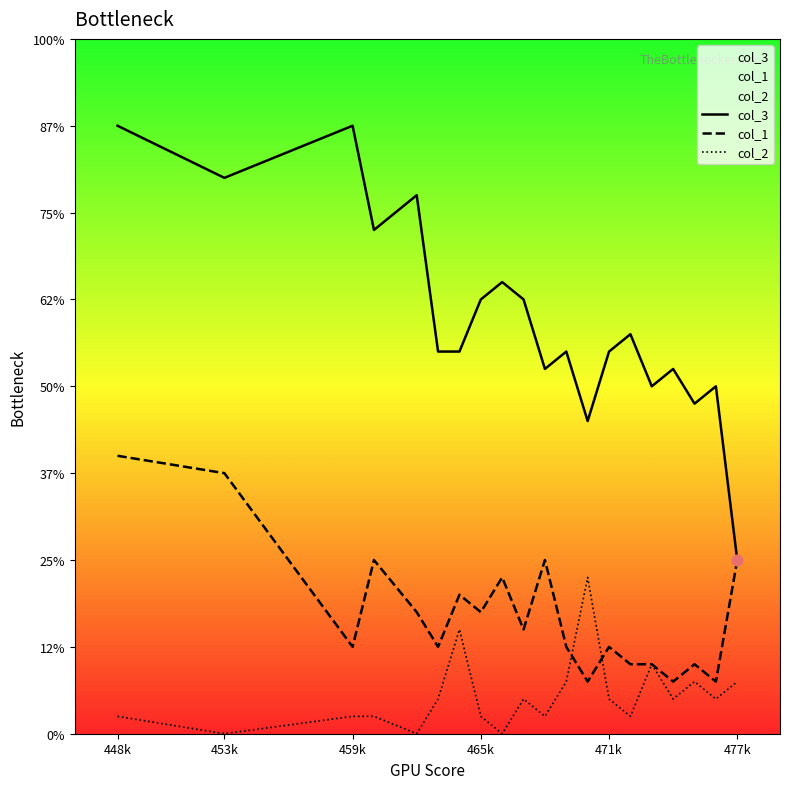

Which series has the widest spread of Y values?

col_3